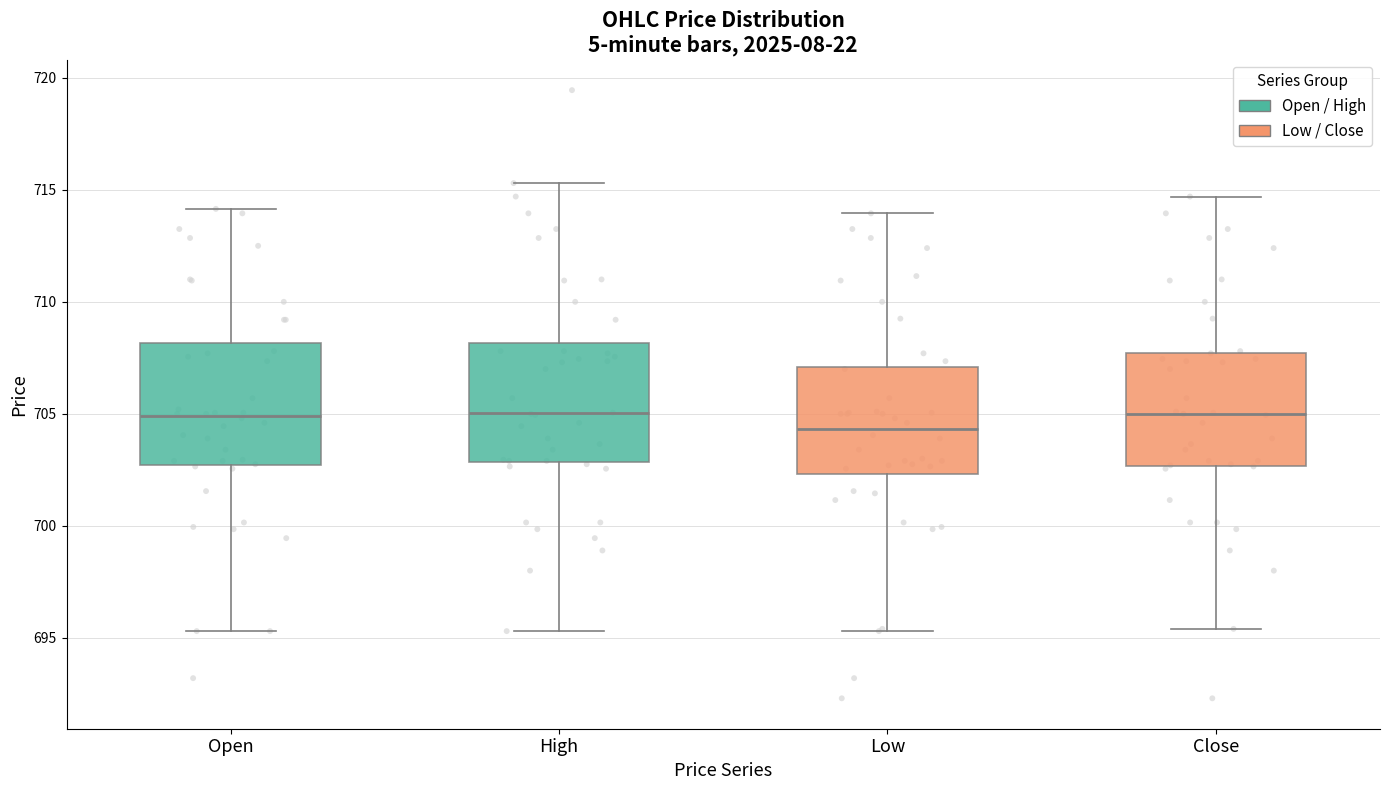

Reading left to right, read every box against the y-axis: the position of its median line, the range the box covers, and the ends of its whiskers. The values are not printed on the chart, so give them approximately, as read against the axis.

Open: median 705.0, box 702.5 to 708.0, whiskers 695.5 to 714.0
High: median 705.0, box 703.0 to 708.0, whiskers 695.5 to 715.5
Low: median 704.5, box 702.5 to 707.0, whiskers 695.5 to 714.0
Close: median 705.0, box 702.5 to 707.5, whiskers 695.5 to 714.5